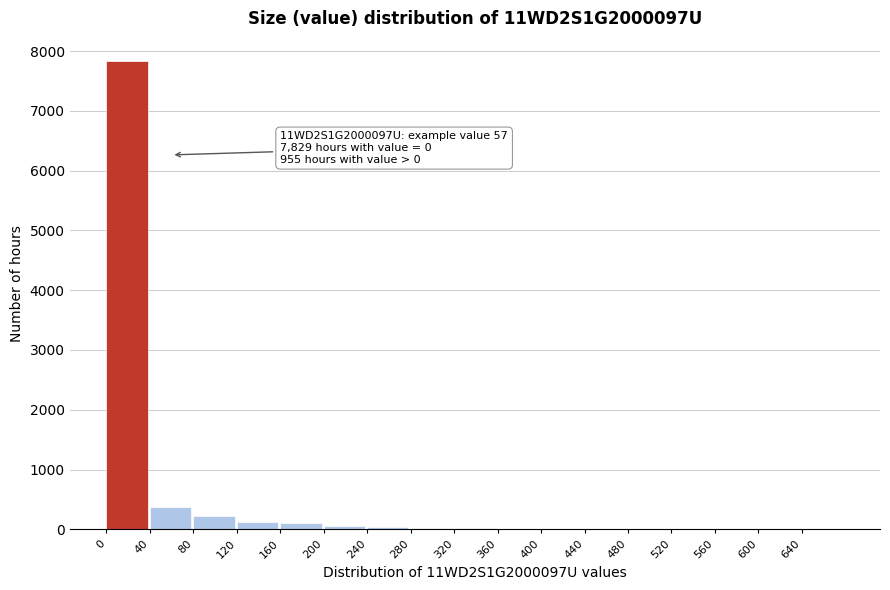

Over which range of the x-axis is the bar tallest?

0 to 40